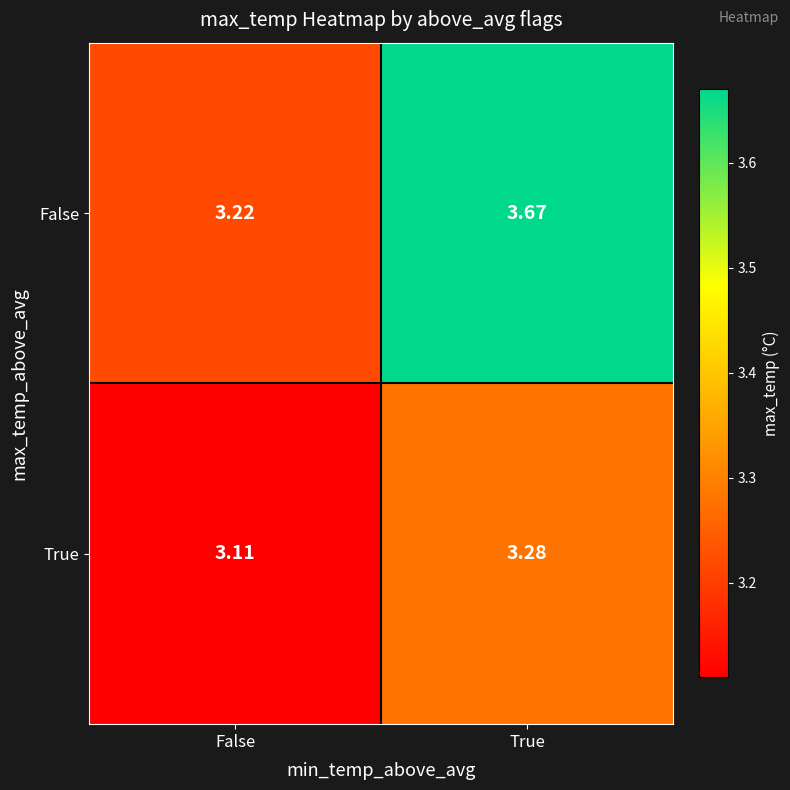

At which category does the chart reach its minimum across all series?

False